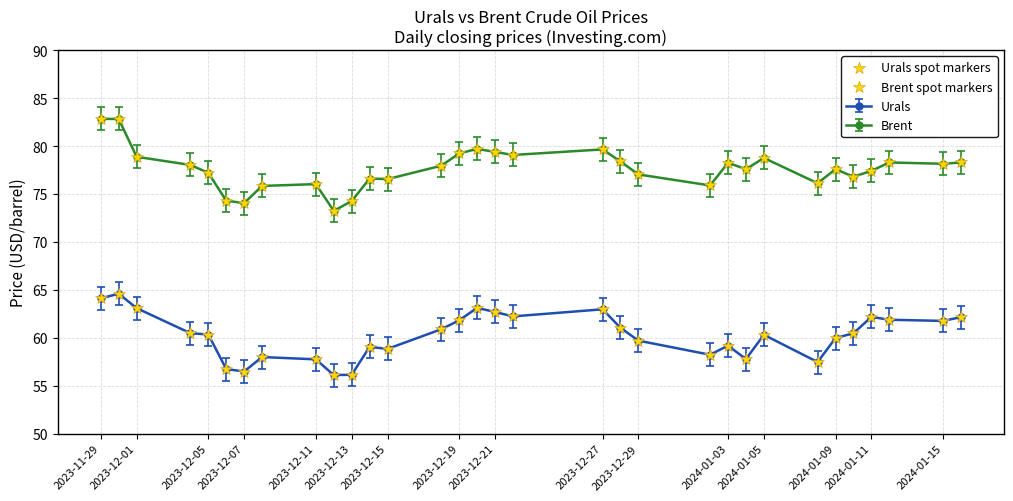

At how many categories does at least one series exceed 81?

2